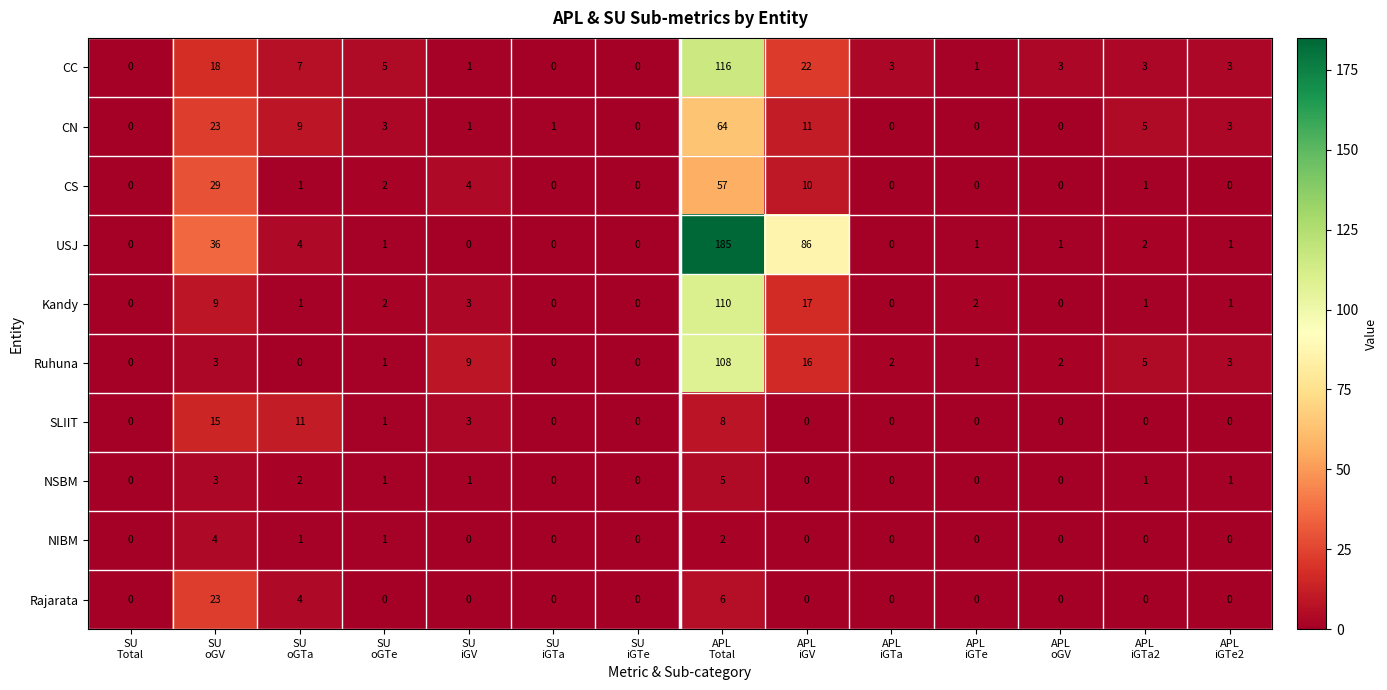

How many categories are shown in the chart?

14